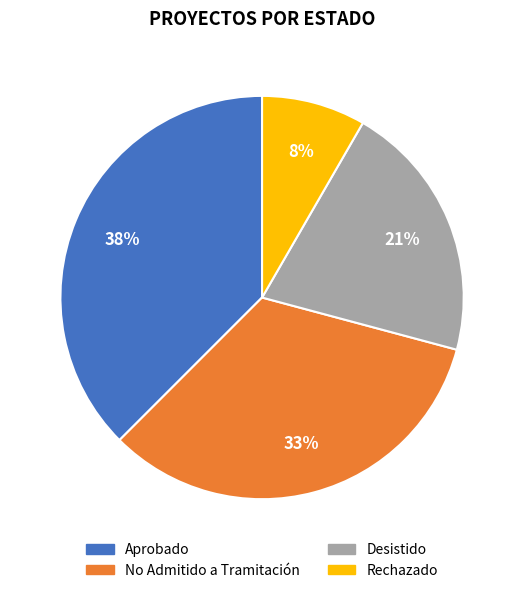

Combined, do No Admitido a Tramitación and Aprobado account for over 50%?

Yes